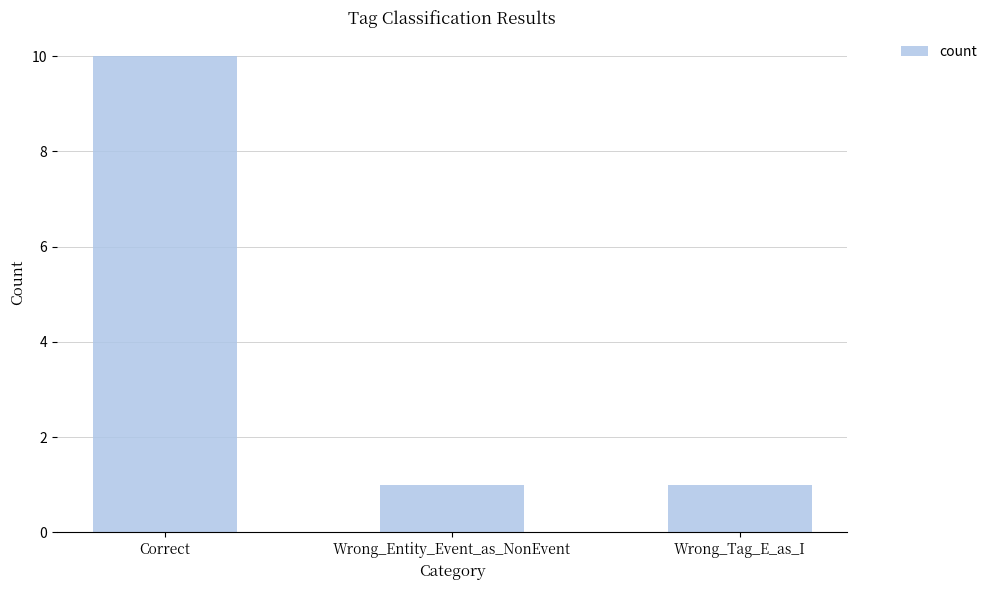

Reading left to right, transcribe all the data shown in this chart.

Correct=10	Wrong_Entity_Event_as_NonEvent=1	Wrong_Tag_E_as_I=1